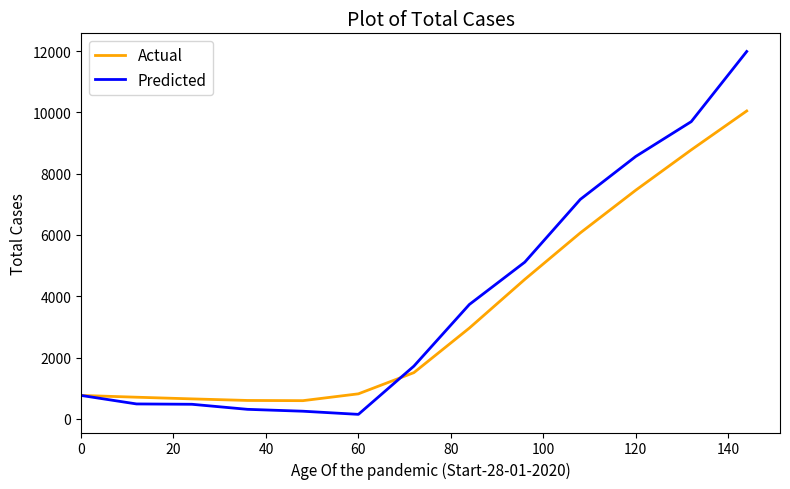

Which series has the widest spread of values?

Predicted